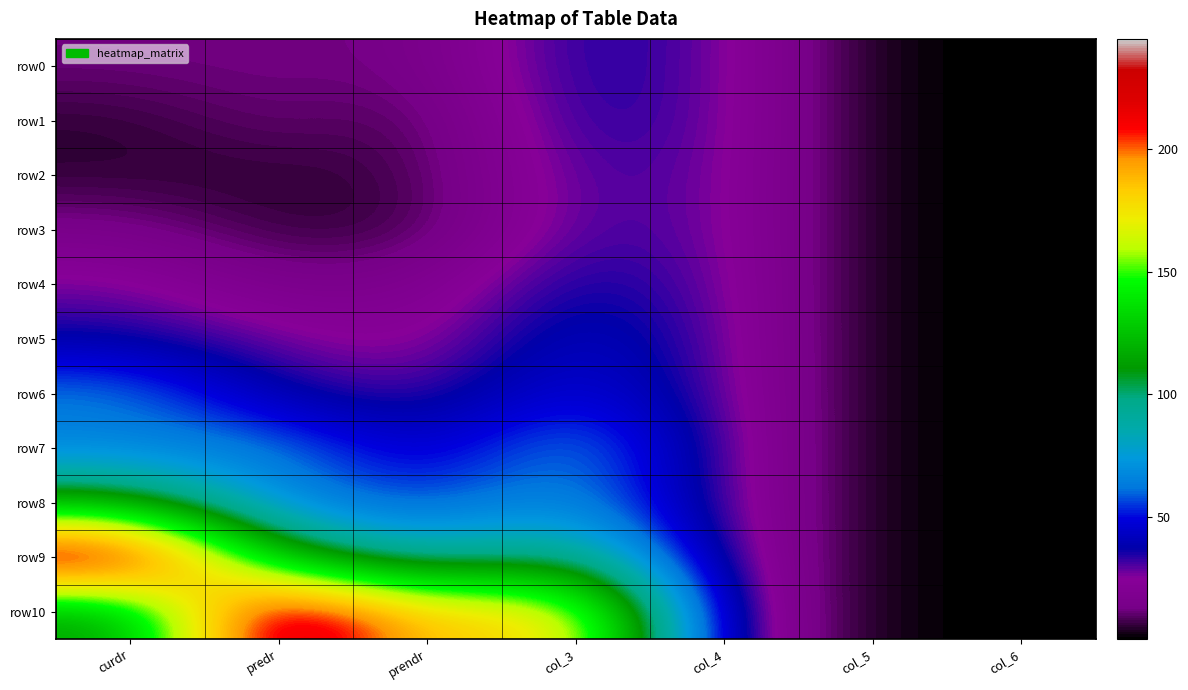

Reading left to right, list all the values displayed in this chart.

row0: curdr=11.8	predr=12.5	prendr=12.0	col_3=36.7	col_4=28.7	col_5=0.6	col_6=0.1
row1: curdr=5.0	predr=11.8	prendr=6.7	col_3=36.1	col_4=28.7	col_5=0.6	col_6=0.1
row2: curdr=5.0	predr=5.0	prendr=7.2	col_3=32.0	col_4=28.7	col_5=0.6	col_6=0.1
row3: curdr=14.3	predr=5.0	prendr=6.3	col_3=32.0	col_4=28.7	col_5=0.6	col_6=0.1
row4: curdr=26.8	predr=14.3	prendr=17.0	col_3=38.1	col_4=28.7	col_5=0.6	col_6=0.1
row5: curdr=36.2	predr=26.8	prendr=21.2	col_3=45.8	col_4=28.7	col_5=0.6	col_6=0.1
row6: curdr=64.9	predr=36.2	prendr=28.8	col_3=51.8	col_4=28.7	col_5=0.6	col_6=0.1
row7: curdr=63.6	predr=64.9	prendr=40.5	col_3=69.5	col_4=28.7	col_5=0.6	col_6=0.1
row8: curdr=117.2	predr=63.6	prendr=54.1	col_3=69.5	col_4=28.7	col_5=0.6	col_6=0.1
row9: curdr=245.1	predr=117.2	prendr=84.2	col_3=103.1	col_4=28.7	col_5=0.6	col_6=0.1
row10: curdr=109.1	predr=245.1	prendr=178.9	col_3=184.4	col_4=28.7	col_5=0.6	col_6=0.1